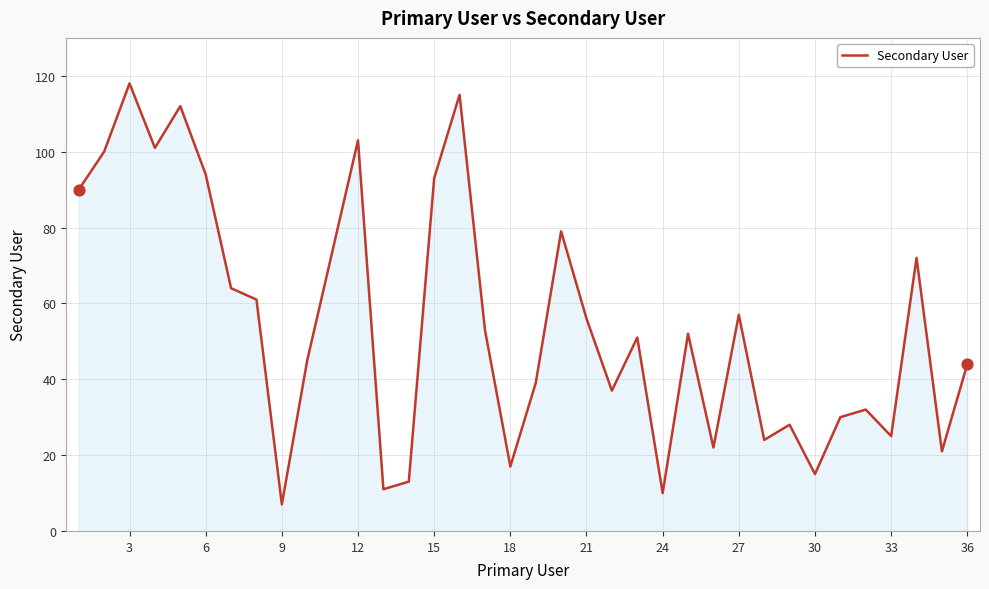

What is the smallest value displayed?

7